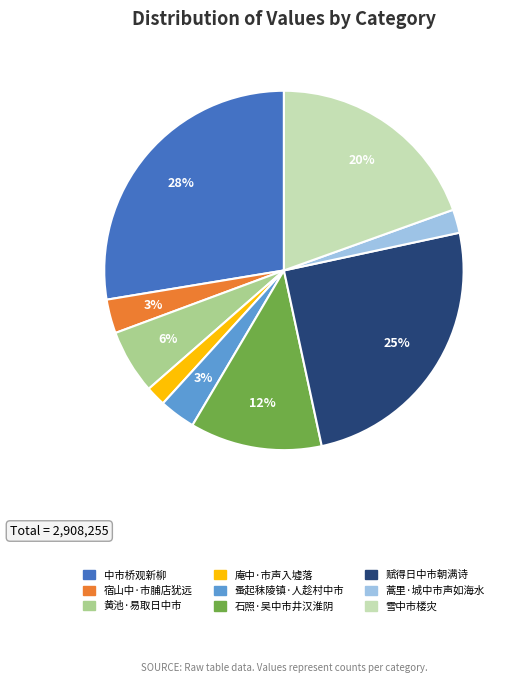

Which has a higher value, 黄池·易取日中市 or 雪中市楼灾?

雪中市楼灾